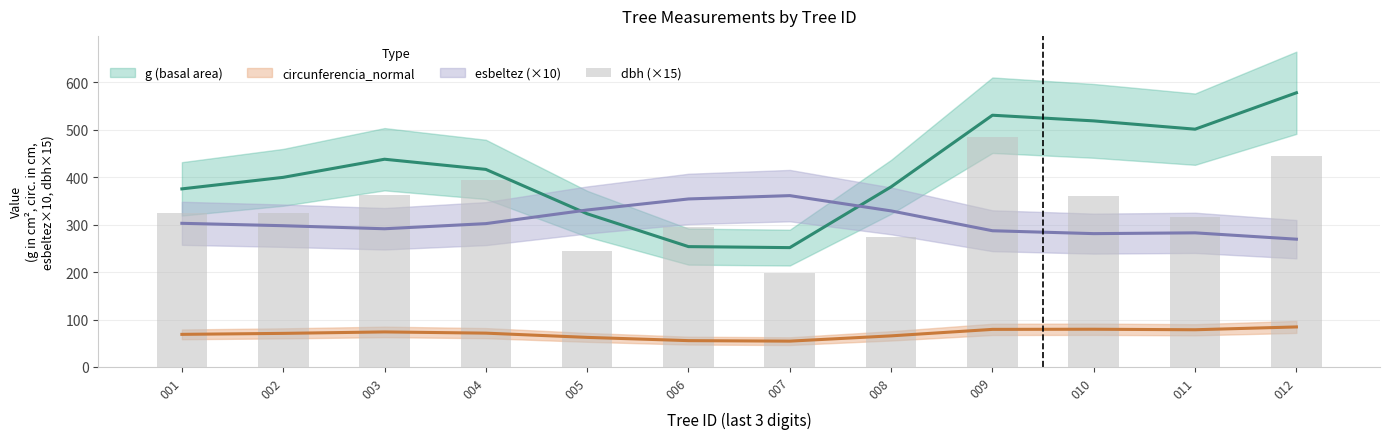

Which has a higher value, 002 or 001?

002